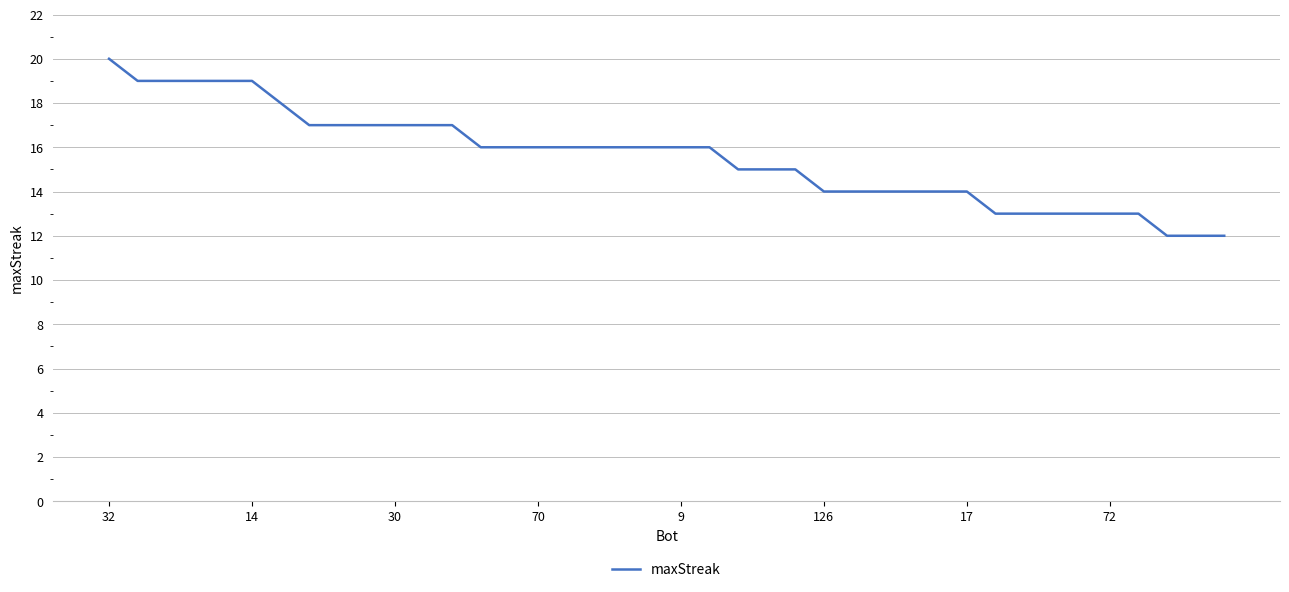

How many values are between 14 and 17?

24